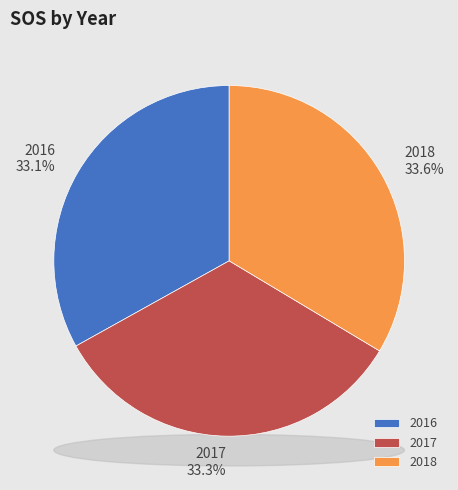

Does 2018 represent more than half of the total?

No